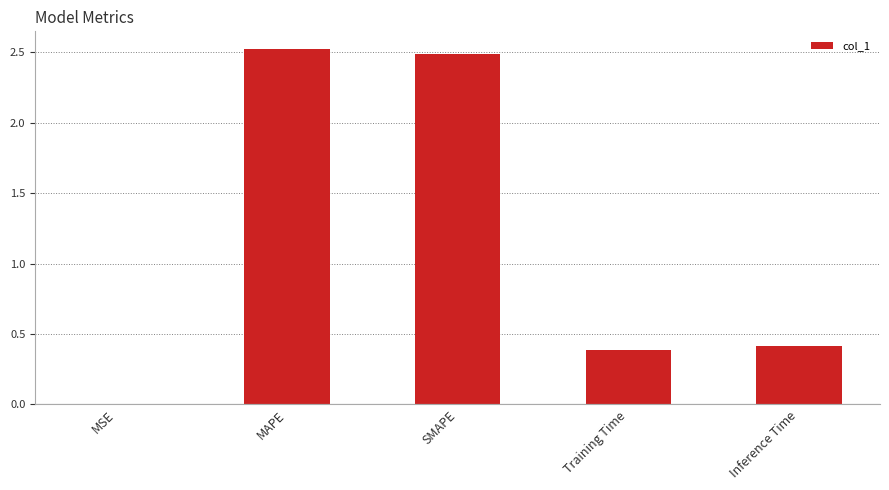

Are the bars horizontal?

No